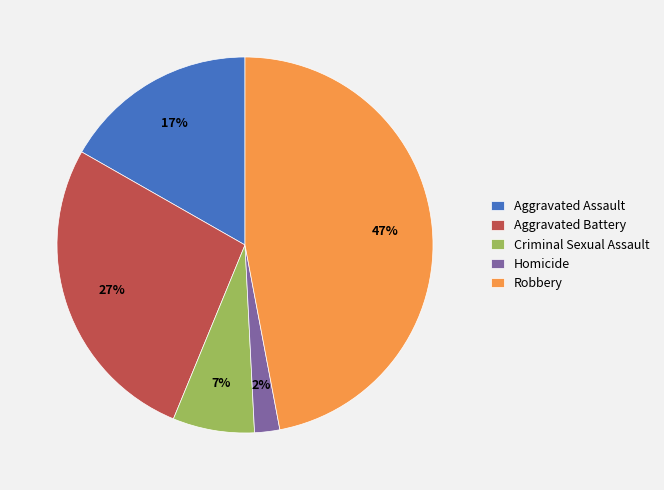

Is it true that Robbery is 58% of the pie?

False